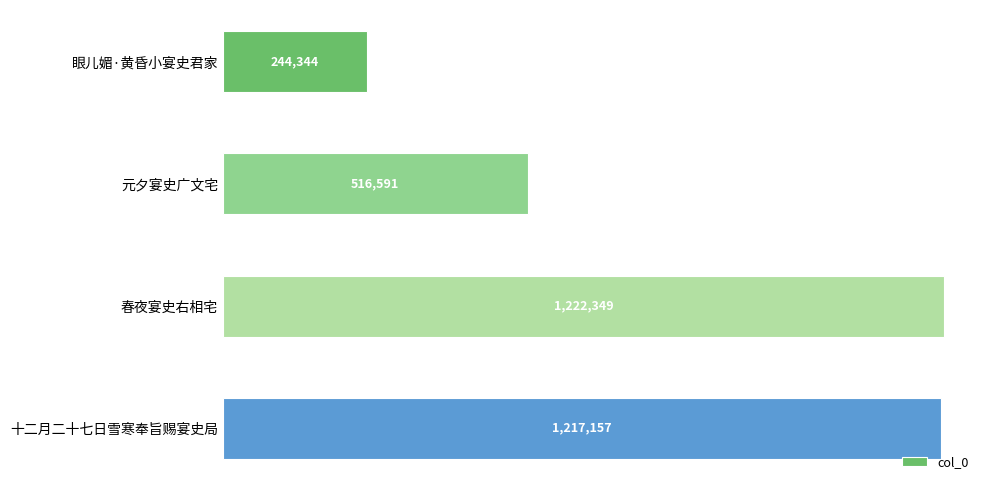

Rank the categories by value from lowest to highest.

眼儿媚·黄昏小宴史君家, 元夕宴史广文宅, 十二月二十七日雪寒奉旨赐宴史局, 春夜宴史右相宅